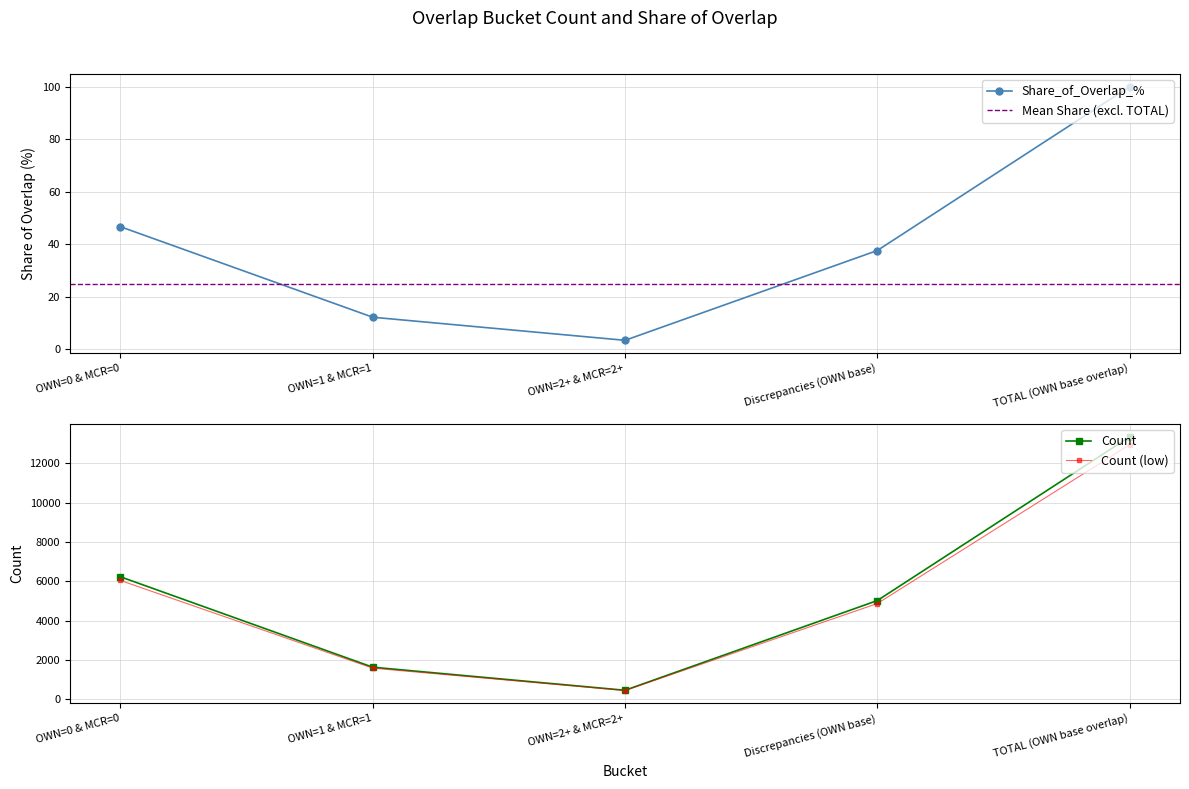

What is the value of the 2nd point from the left?

12.2